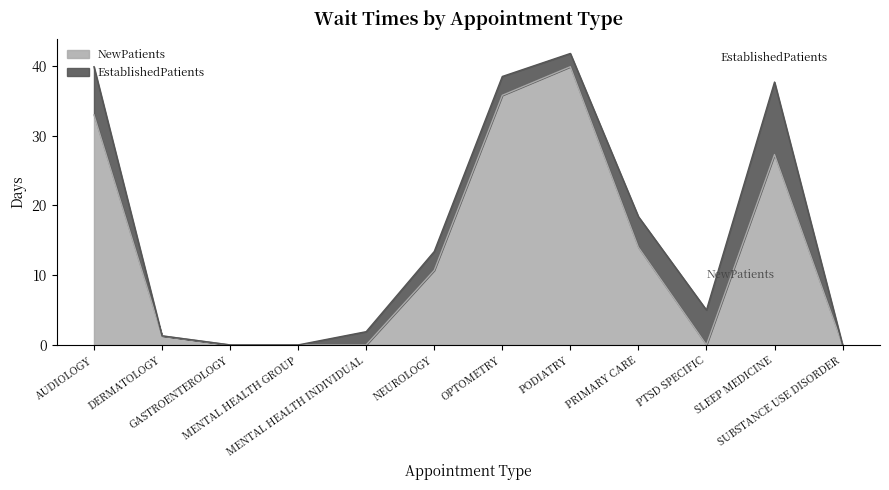

Rank the categories by value from highest to lowest.

PODIATRY, OPTOMETRY, AUDIOLOGY, SLEEP MEDICINE, PRIMARY CARE, NEUROLOGY, DERMATOLOGY, GASTROENTEROLOGY, MENTAL HEALTH GROUP, MENTAL HEALTH INDIVIDUAL, PTSD SPECIFIC, SUBSTANCE USE DISORDER